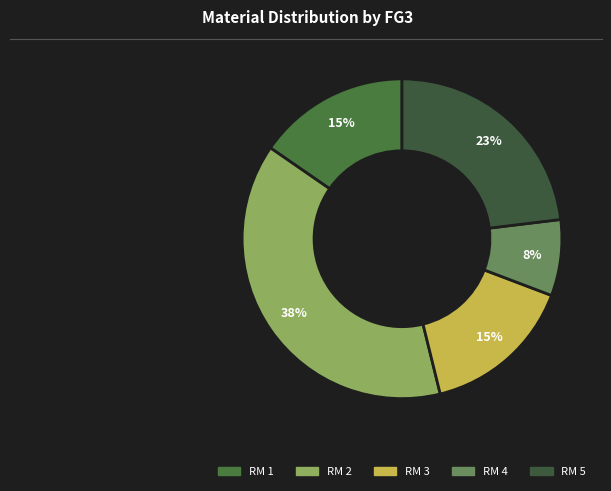

What percentage is the RM 5 slice, to the nearest percent?

23%